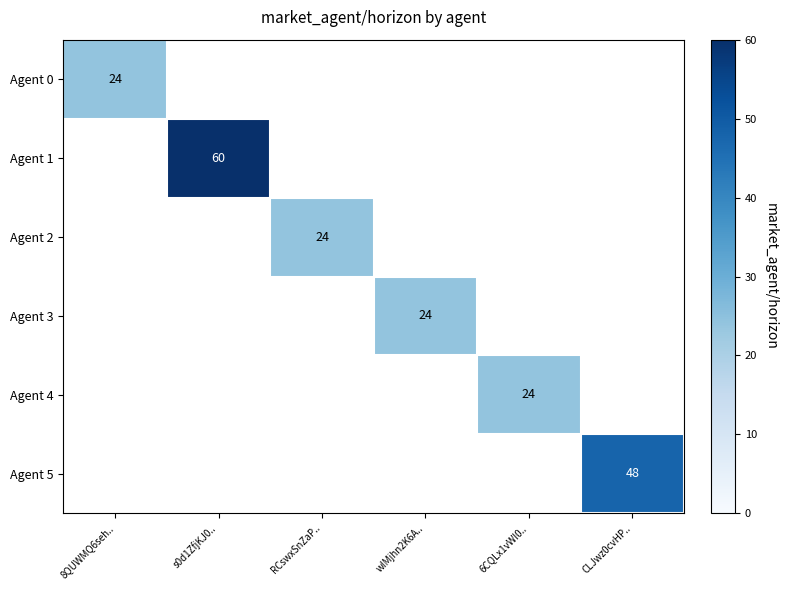

The Agent 3 series shows 13 at wIMjhn2K6A... True or false?

False